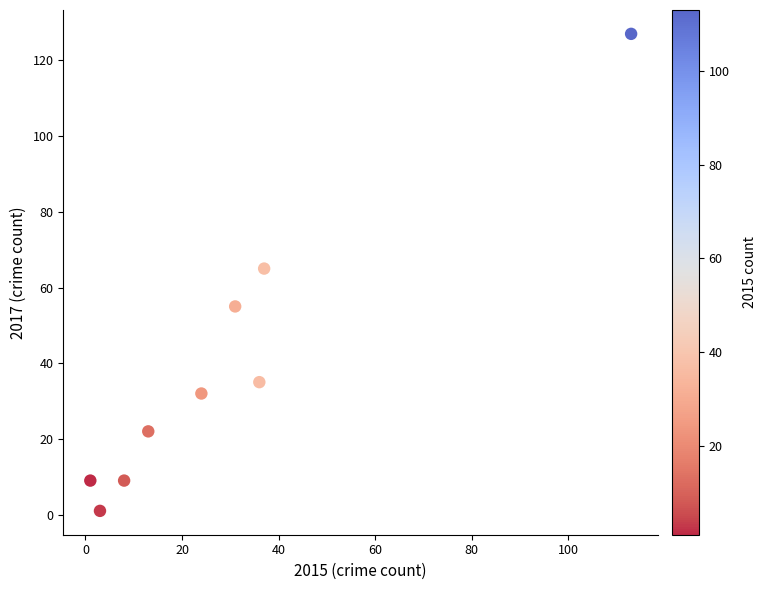

What is the range of Y values (max minus min)?

126